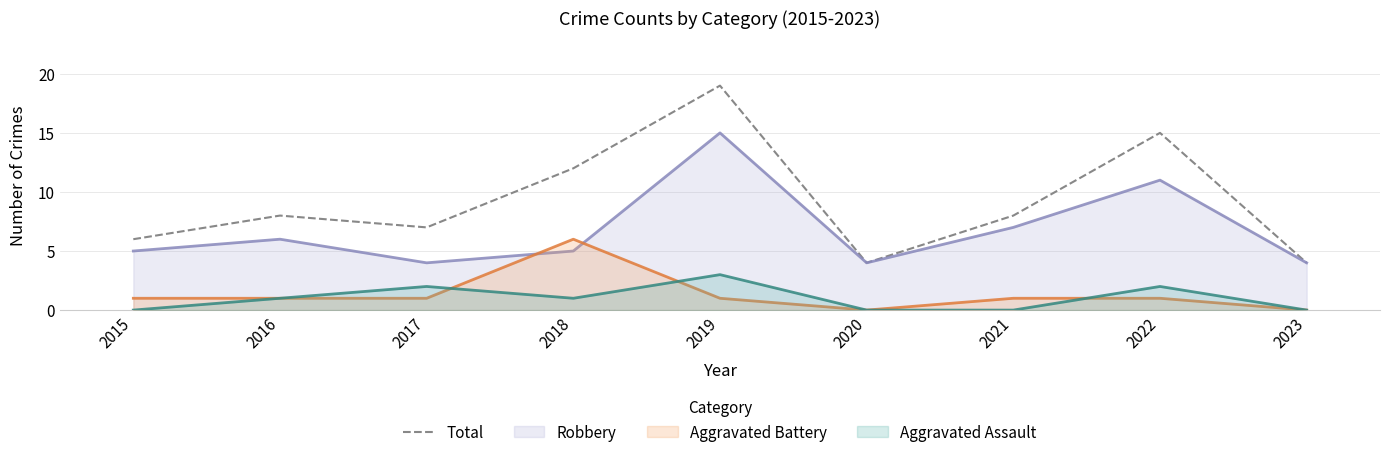

Which has a higher value, 2022 or 2018?

2022